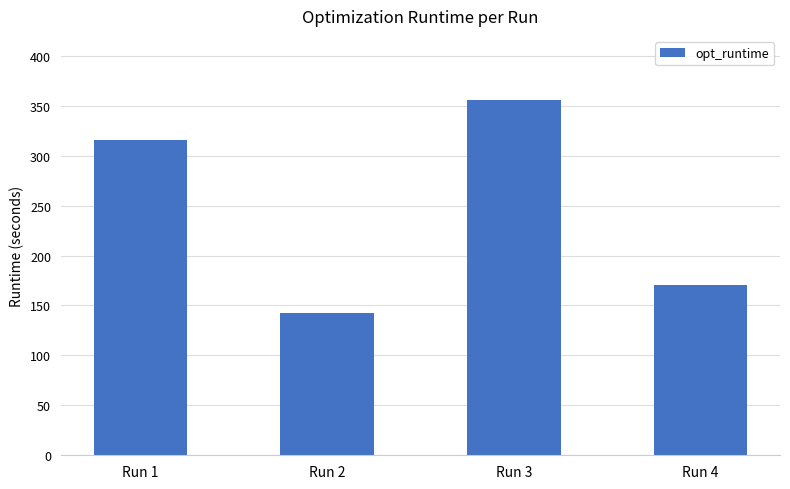

Reading right to left, extract all data points from this chart.

170.2	355.6	142.4	316.0